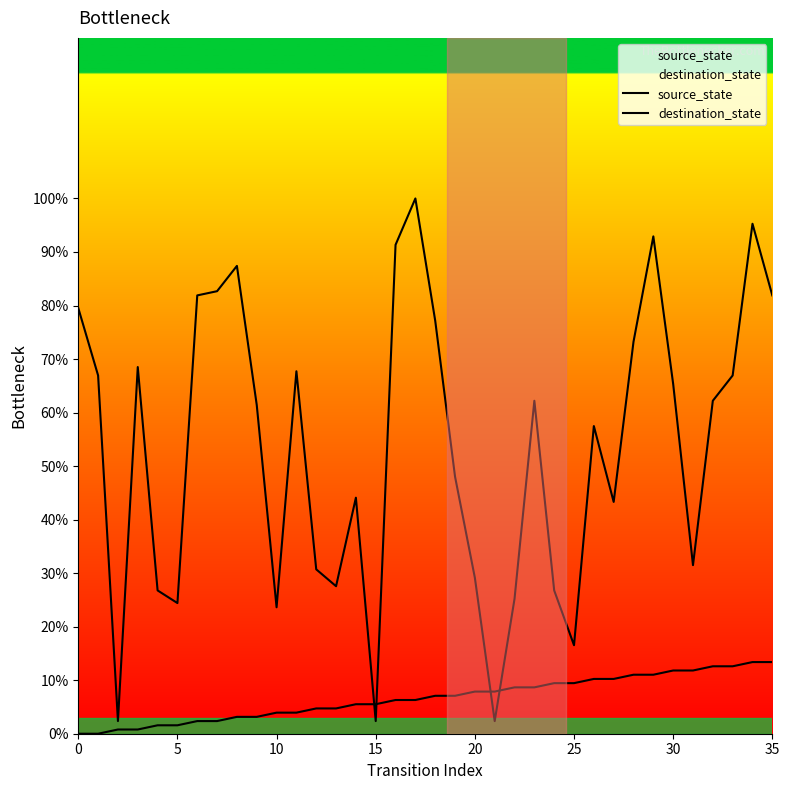

How many values in the source_state series are below 7?

18